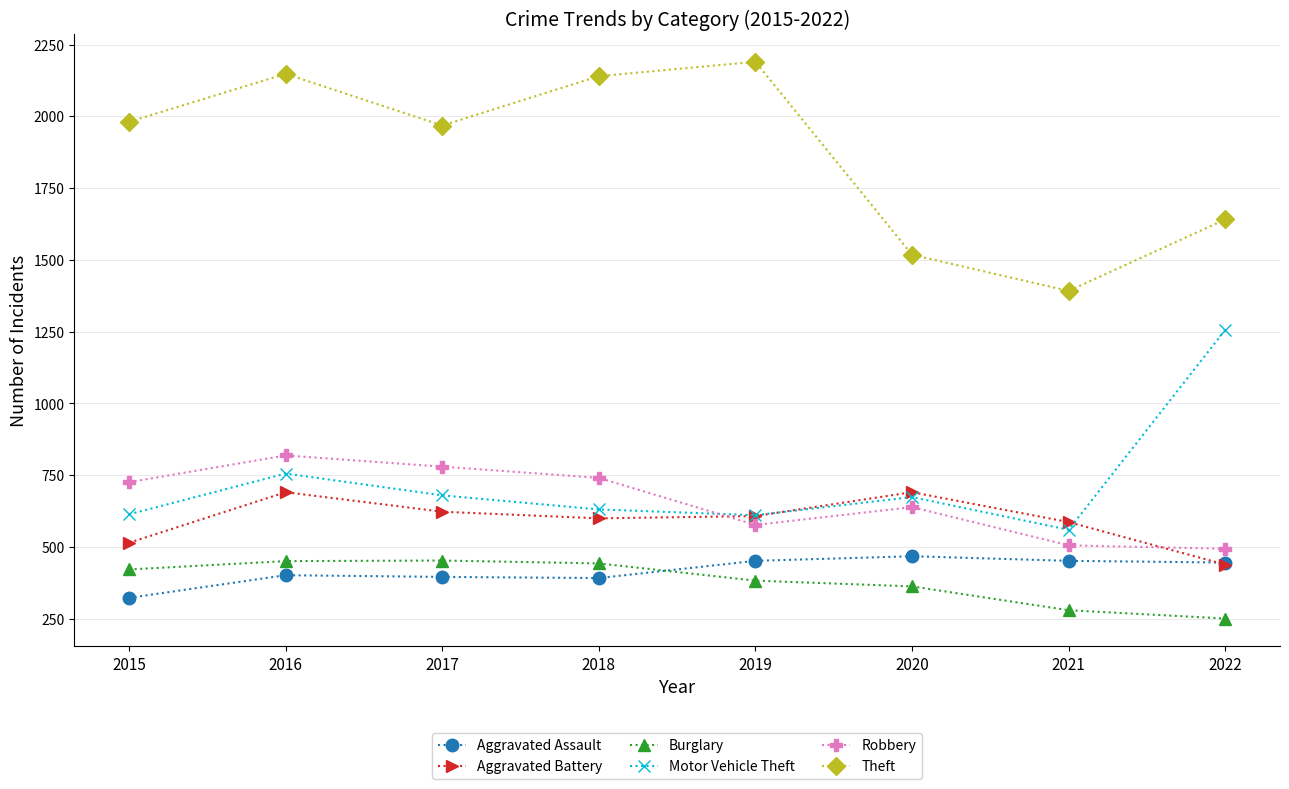

The value of Robbery at 2020 is 639. True or false?

True